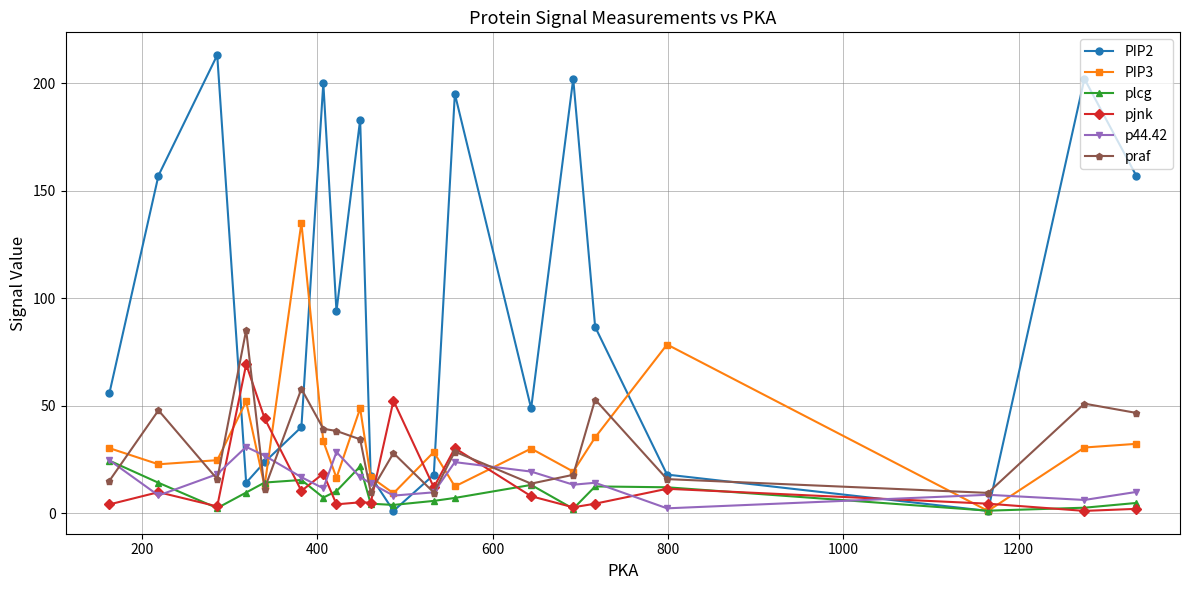

How many data points in pjnk are less than 7?

10